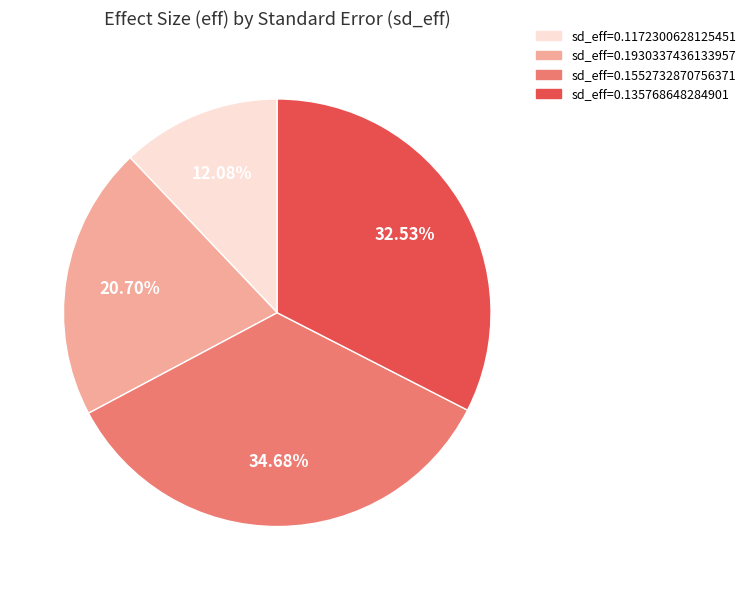

Is there any slice that represents more than half of the pie?

No